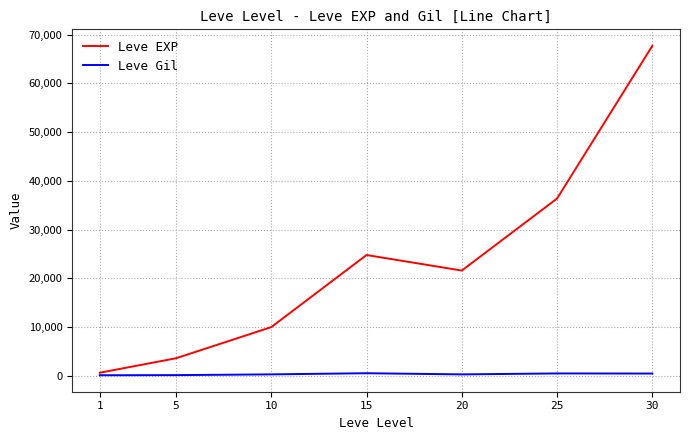

At which category is the sum across all series the highest?

30